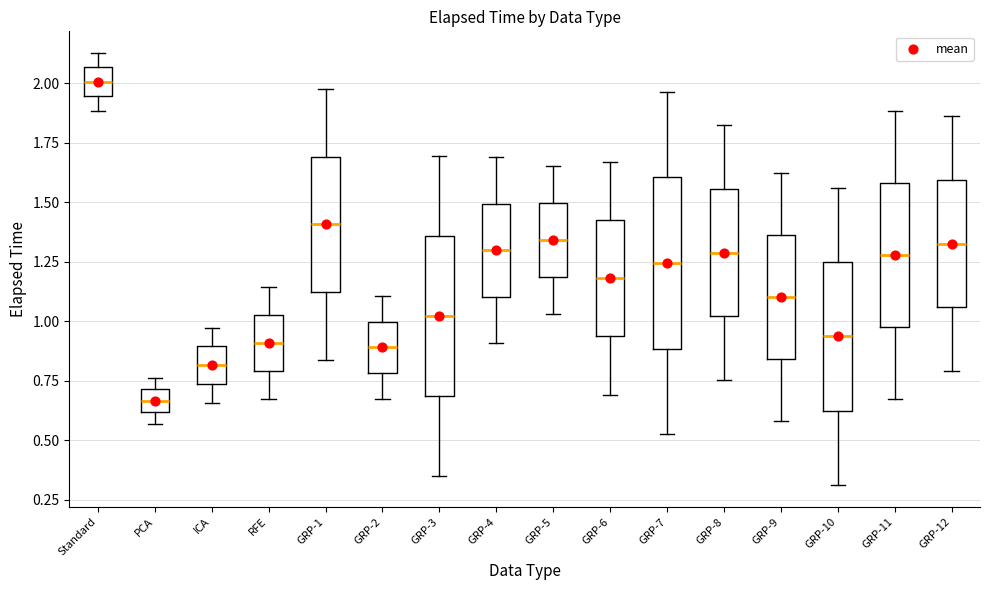

Reading left to right, read every box against the y-axis: the position of its median line, the range the box covers, and the ends of its whiskers. The values are not printed on the chart, so give them approximately, as read against the axis.

Standard: median 2.00, box 1.95 to 2.05, whiskers 1.90 to 2.15
PCA: median 0.65, box 0.60 to 0.70, whiskers 0.55 to 0.75
ICA: median 0.80, box 0.75 to 0.90, whiskers 0.65 to 0.95
RFE: median 0.90, box 0.80 to 1.05, whiskers 0.65 to 1.15
GRP-1: median 1.40, box 1.10 to 1.70, whiskers 0.85 to 2.00
GRP-2: median 0.90, box 0.80 to 1.00, whiskers 0.65 to 1.10
GRP-3: median 1.00, box 0.70 to 1.35, whiskers 0.35 to 1.70
GRP-4: median 1.30, box 1.10 to 1.50, whiskers 0.90 to 1.70
GRP-5: median 1.35, box 1.20 to 1.50, whiskers 1.05 to 1.65
GRP-6: median 1.20, box 0.95 to 1.45, whiskers 0.70 to 1.65
GRP-7: median 1.25, box 0.90 to 1.60, whiskers 0.55 to 1.95
GRP-8: median 1.30, box 1.00 to 1.55, whiskers 0.75 to 1.80
GRP-9: median 1.10, box 0.85 to 1.35, whiskers 0.60 to 1.60
GRP-10: median 0.95, box 0.60 to 1.25, whiskers 0.30 to 1.55
GRP-11: median 1.30, box 1.00 to 1.60, whiskers 0.65 to 1.90
GRP-12: median 1.35, box 1.05 to 1.60, whiskers 0.80 to 1.85